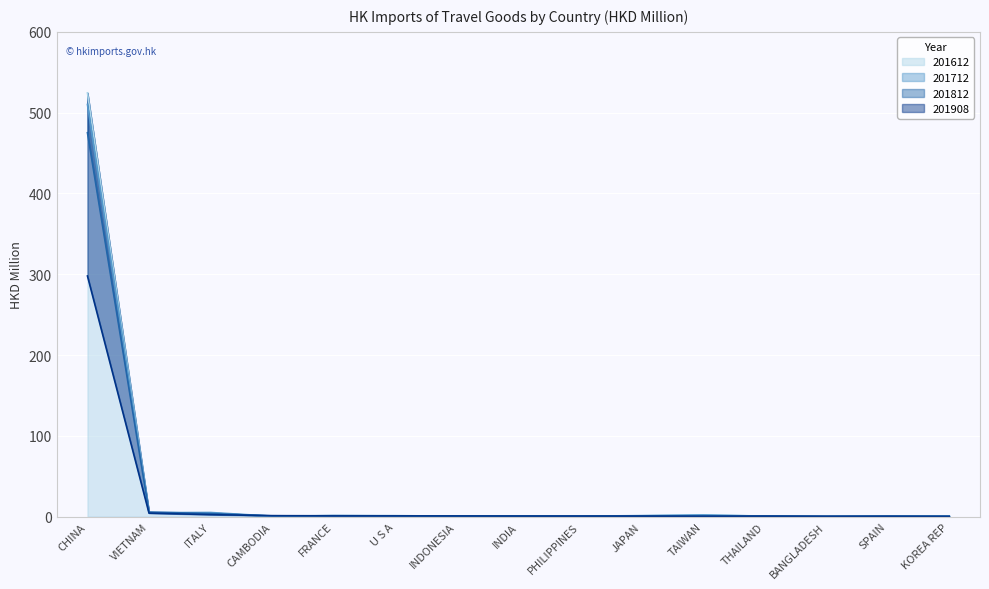

In 201612, how many points are higher than both neighbors (excluding endpoints)?

2